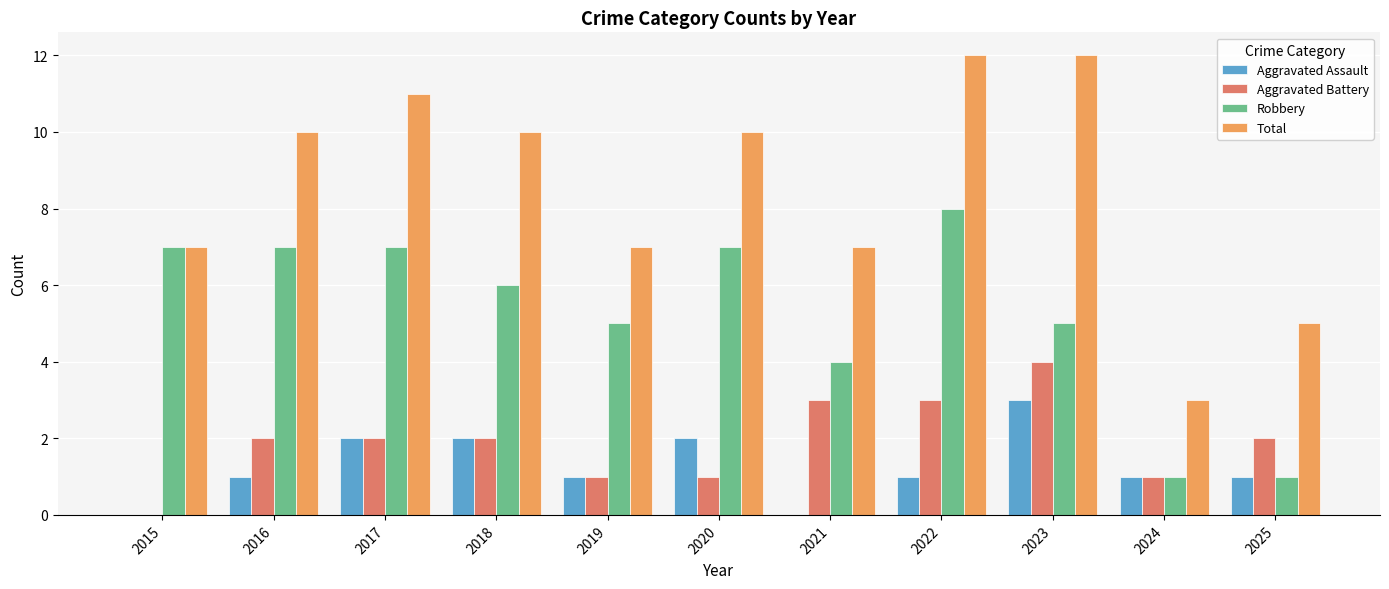

What are all the series names shown in the legend?

Aggravated Assault, Aggravated Battery, Robbery, Total